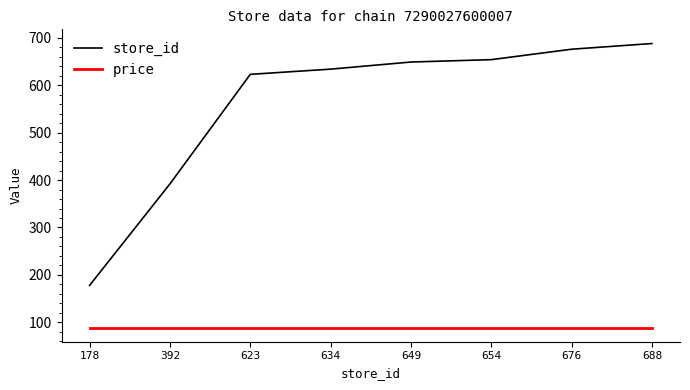

Which series has the largest total across all categories?

store_id